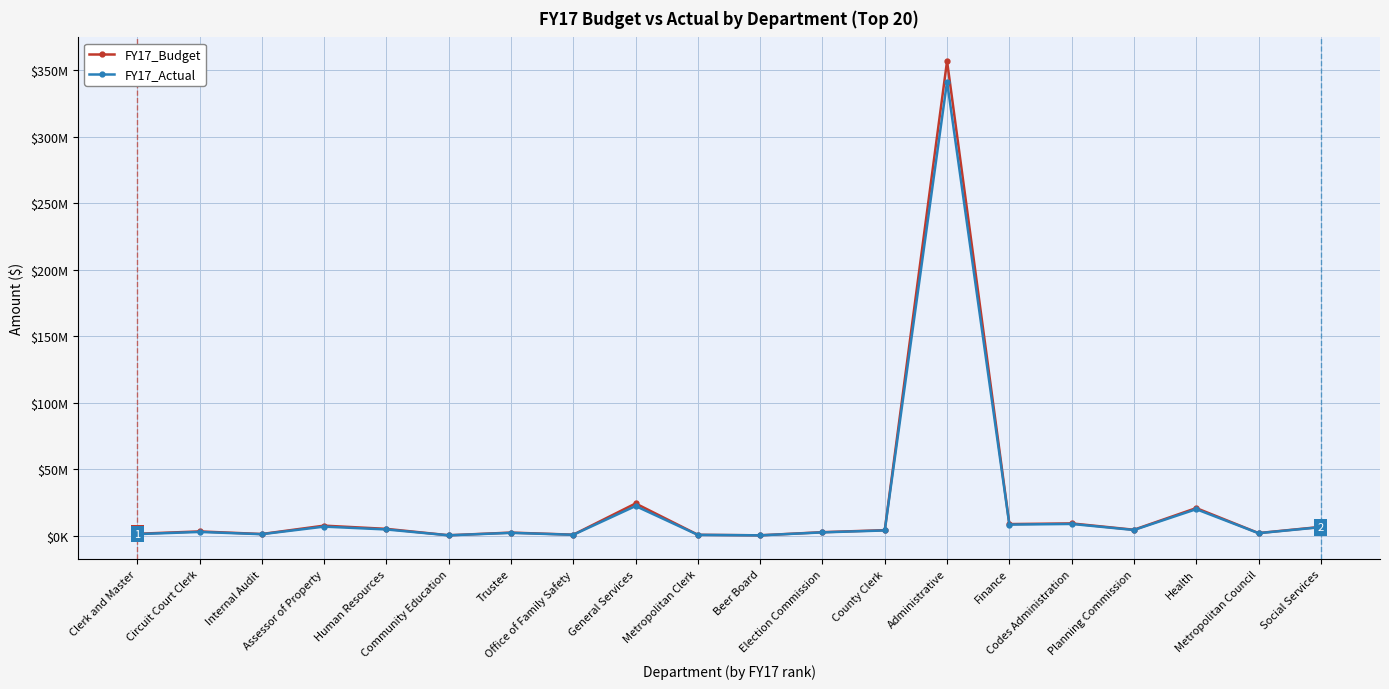

Does the chart have visible grid lines?

Yes